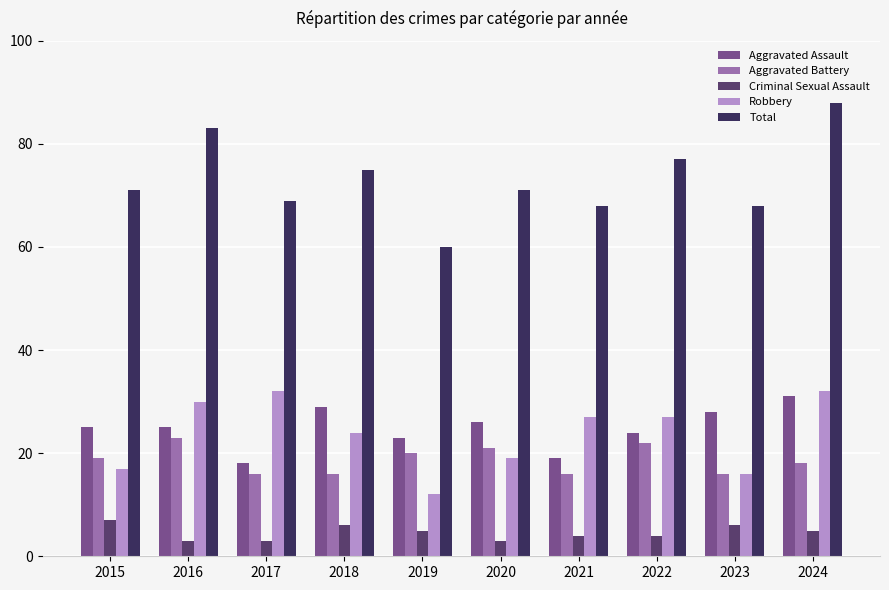

Rank the categories by Aggravated Battery value from highest to lowest.

2016, 2022, 2020, 2019, 2015, 2024, 2017, 2018, 2021, 2023